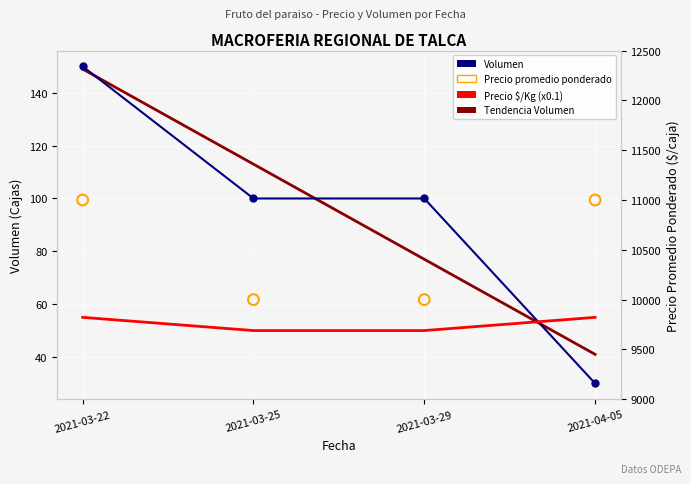

What is the total value across all series at 2021-03-25?

10263.0